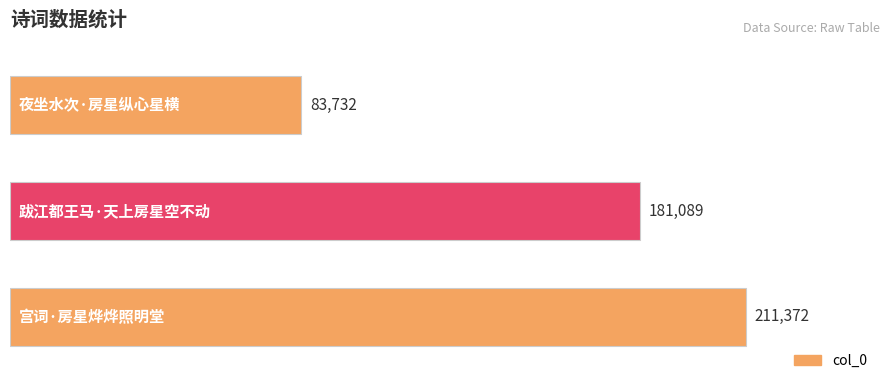

The chart shows a value of 76590 at 跋江都王马·天上房星空不动. True or false?

False